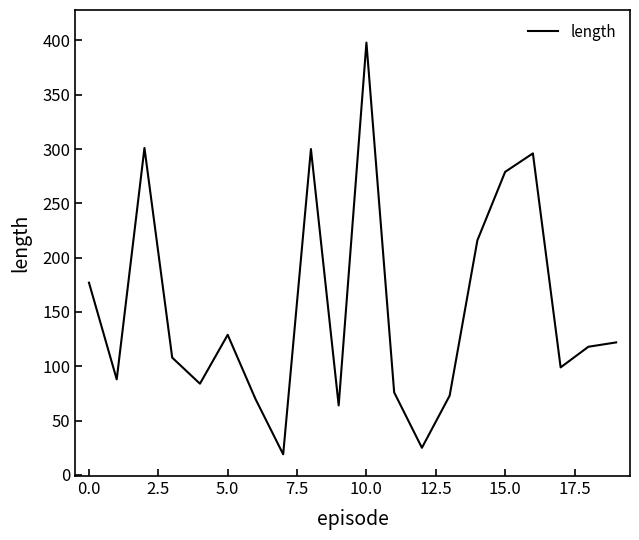

What is the maximum value shown in the chart?

398